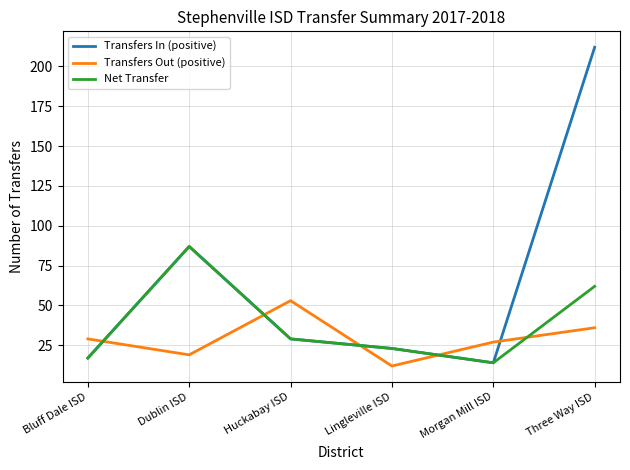

Reading right to left, transcribe all the data shown in this chart.

Transfers In (positive): 212	14	23	29	87	17
Transfers Out (positive): 36	27	12	53	19	29
Net Transfer: 62	14	23	29	87	17